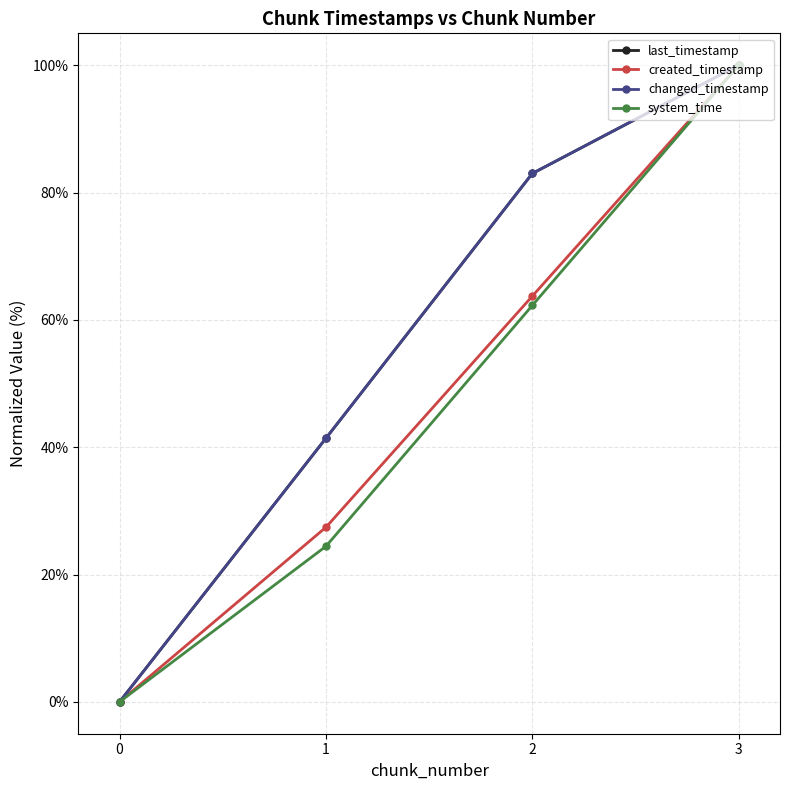

At which category is the sum across all series the highest?

3